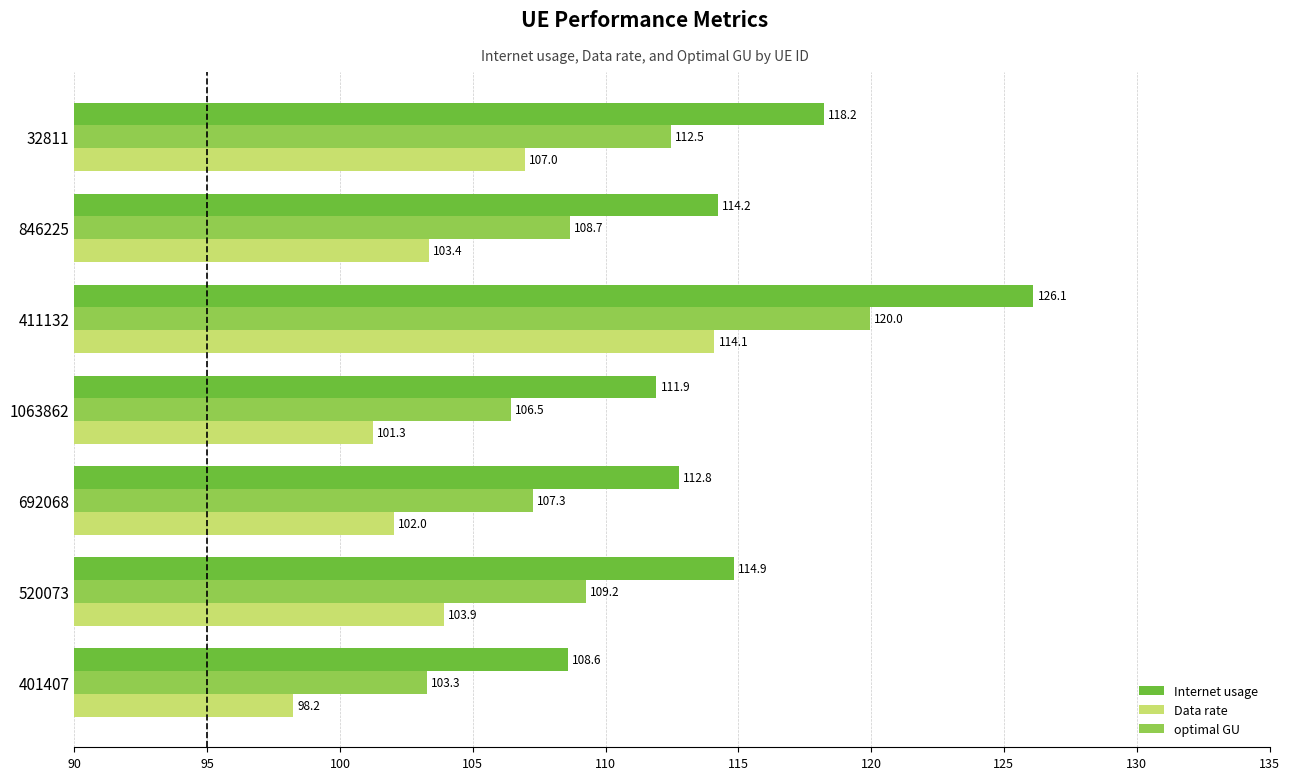

Is it true that optimal GU equals 53.4 at 846225?

False